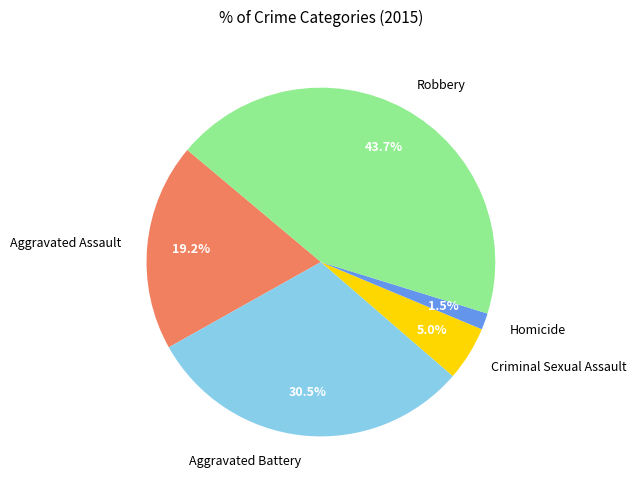

Does Aggravated Battery account for over 50% of the chart?

No